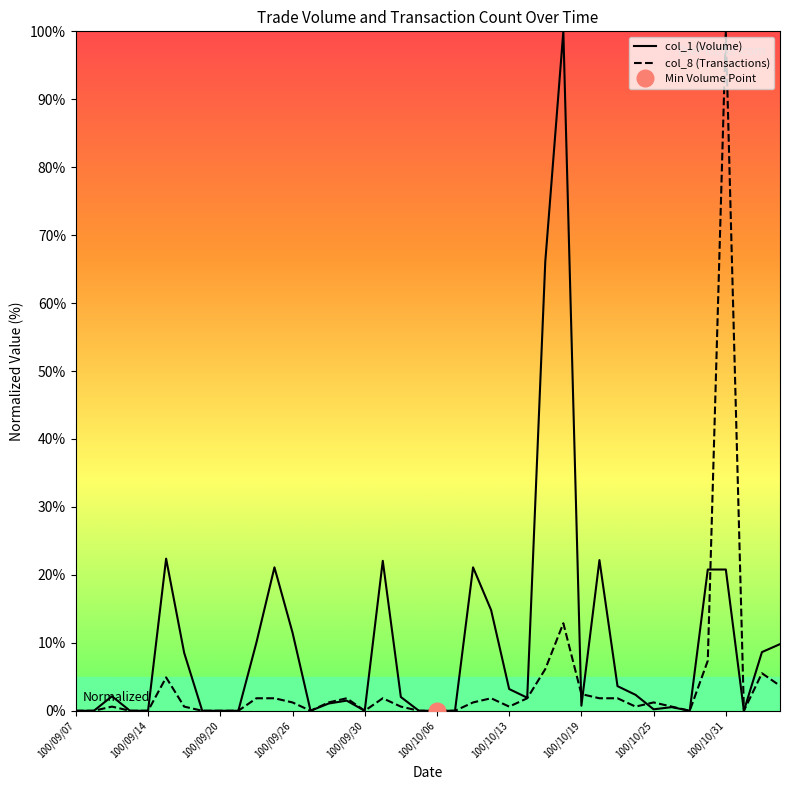

The value of col_8 (Transactions) at 100/10/19 is 2.5. True or false?

True